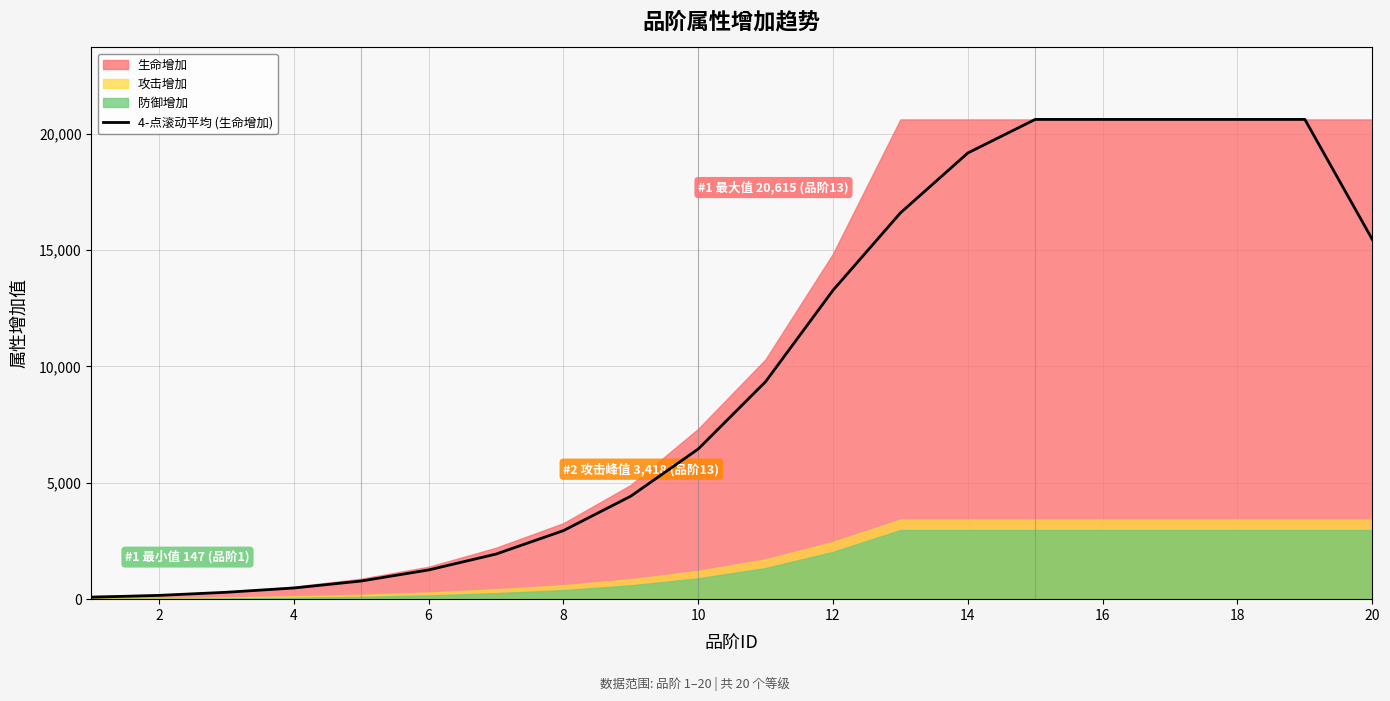

Does the chart have visible grid lines?

Yes